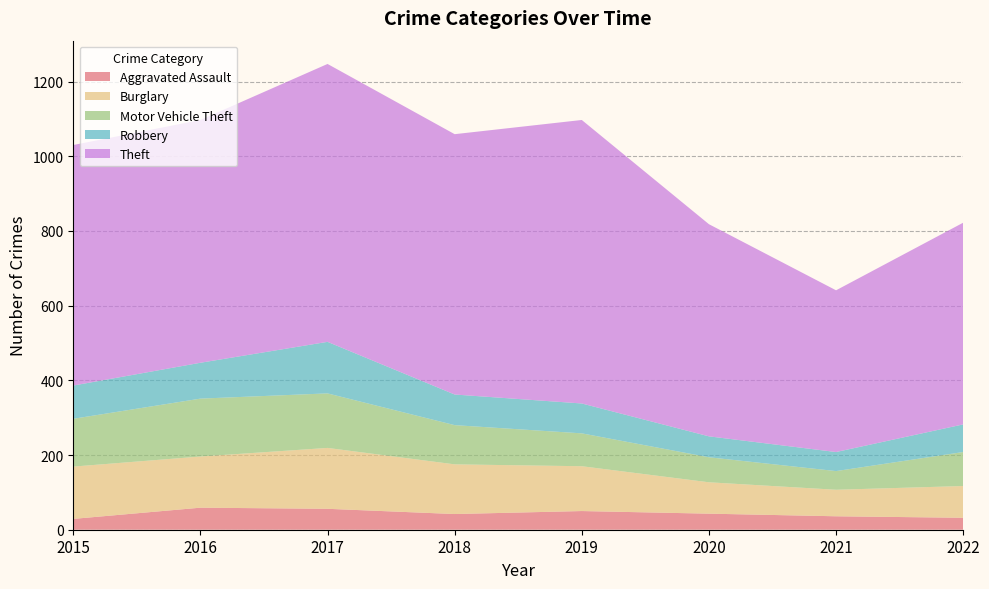

Reading left to right, list all the values displayed in this chart.

Aggravated Assault: 29	59	56	42	50	43	36	32
Burglary: 140	137	163	133	120	84	71	85
Motor Vehicle Theft: 128	155	146	105	88	67	50	91
Robbery: 89	96	138	82	80	56	51	74
Theft: 644	650	744	697	759	568	433	540